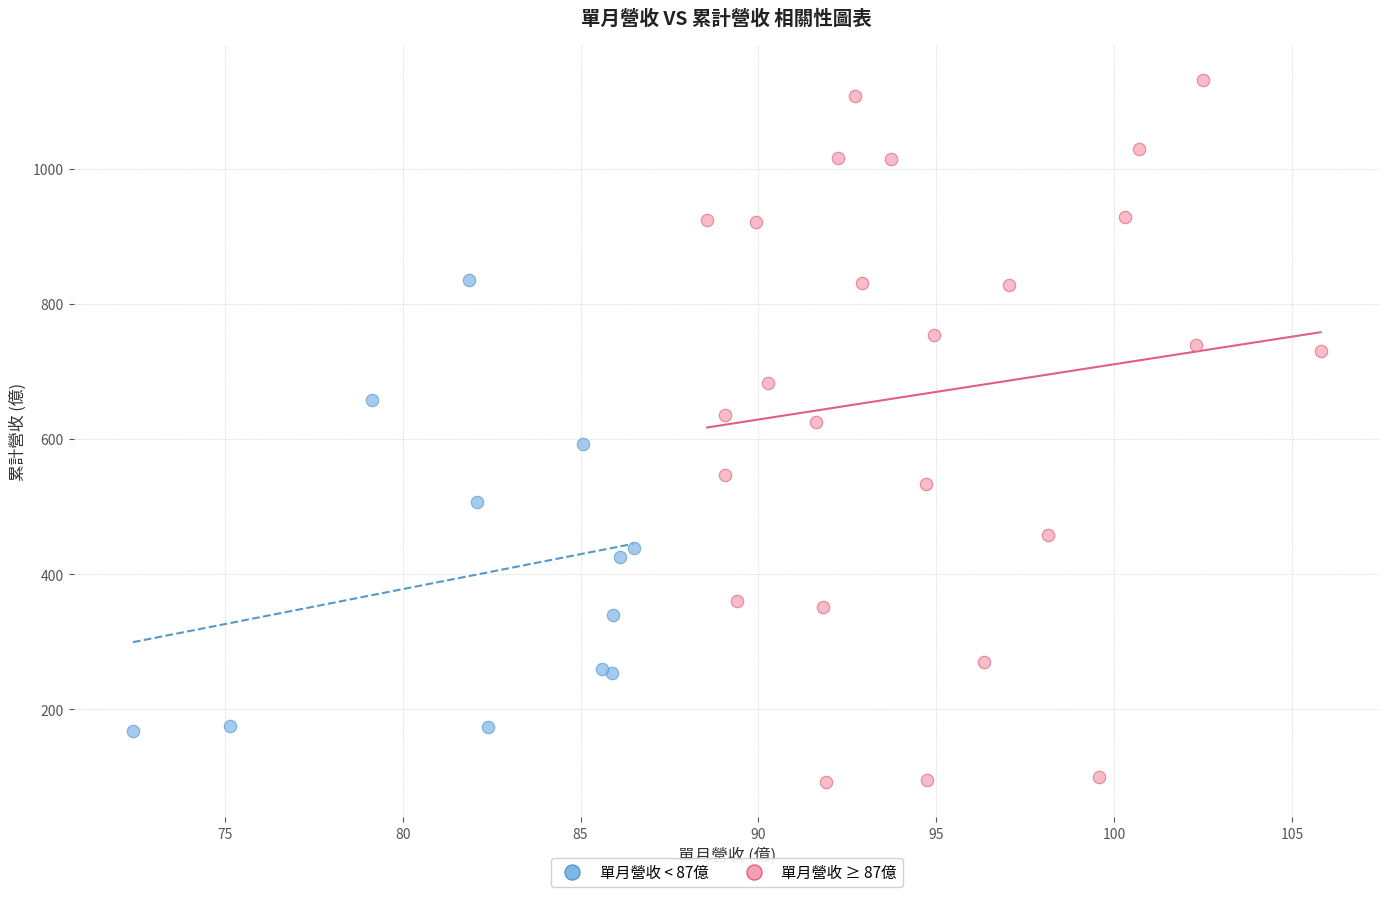

Which series contains the lowest Y value?

單月營收 ≥ 87億